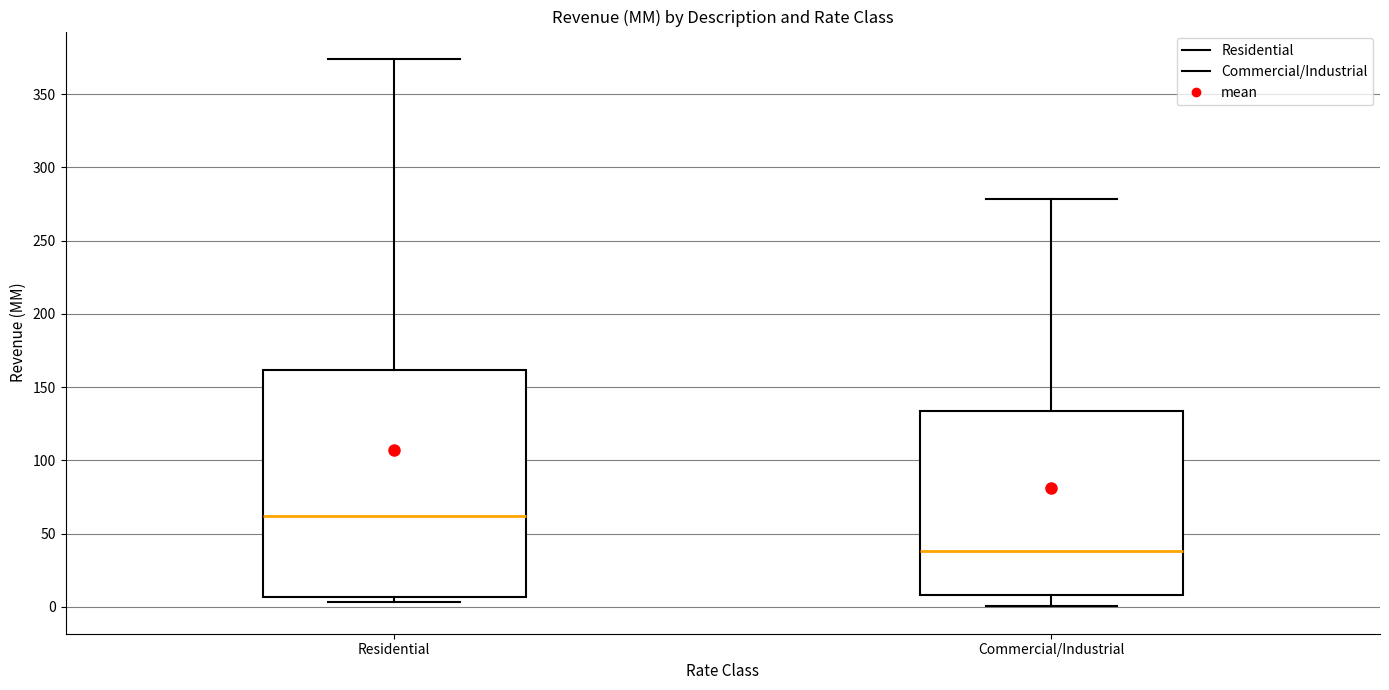

Which box's median line is the highest?

Residential